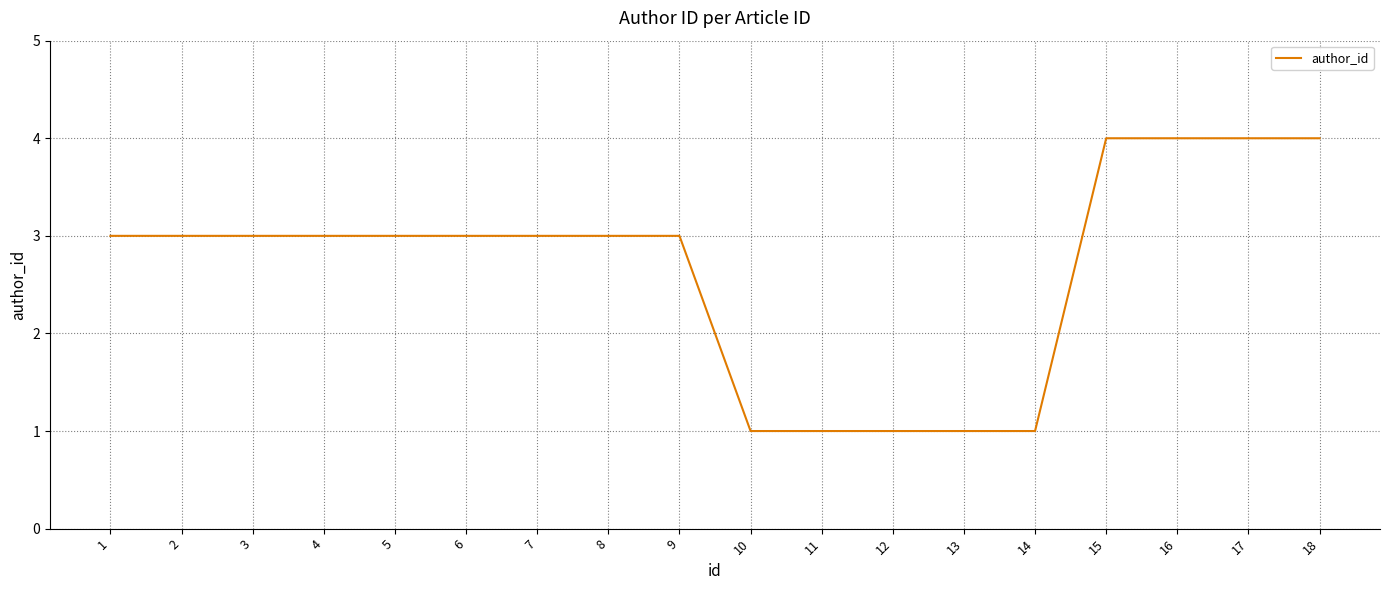

Count the number of data series in this chart.

1